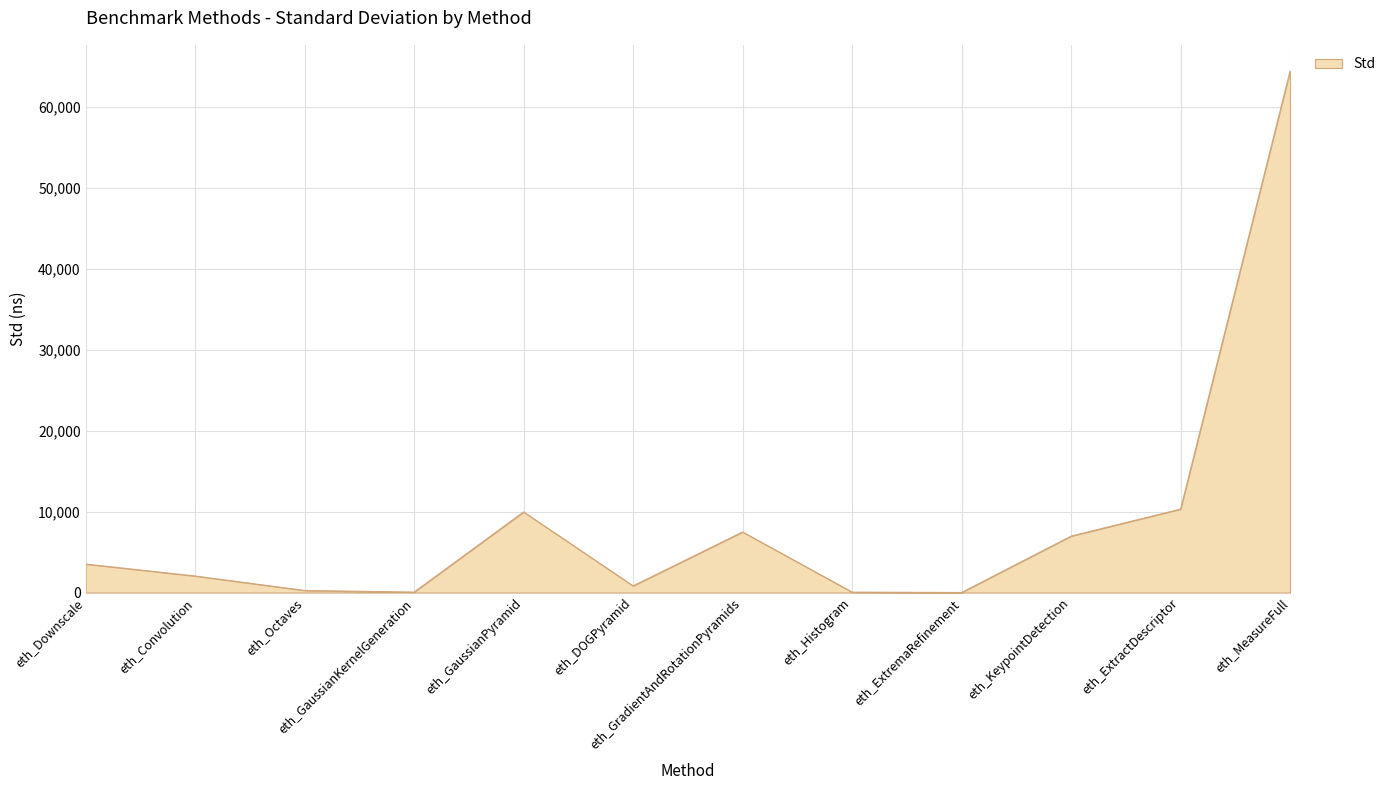

True or false: the data shows 64457.5 at eth_MeasureFull.

True